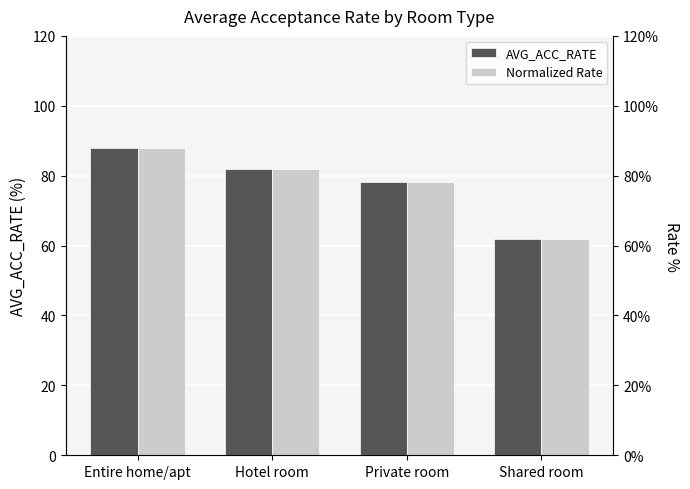

What is the total value across all series at Shared room?

123.6